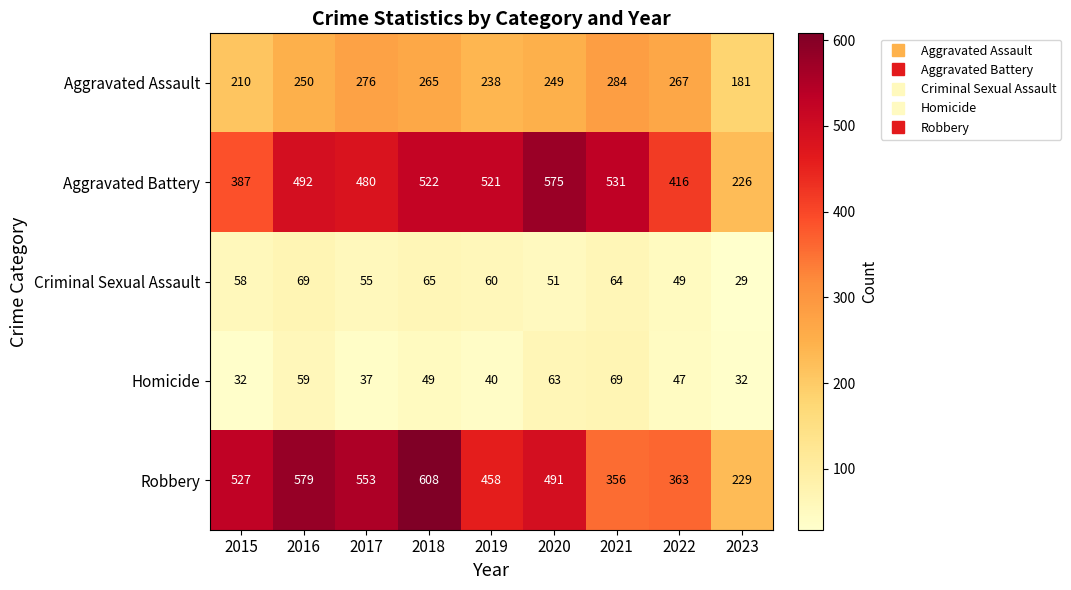

What value does the Aggravated Battery series have at 2017?

480